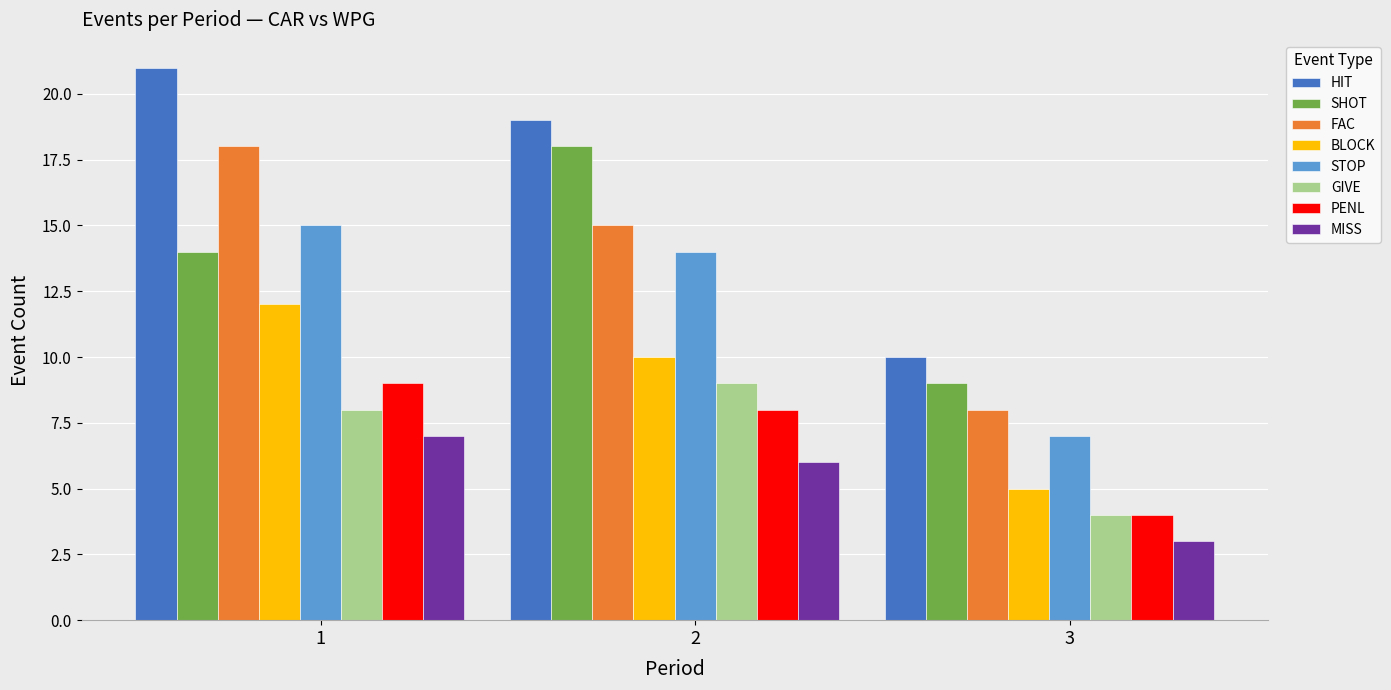

What is the spread (max minus min) of values at 2?

13